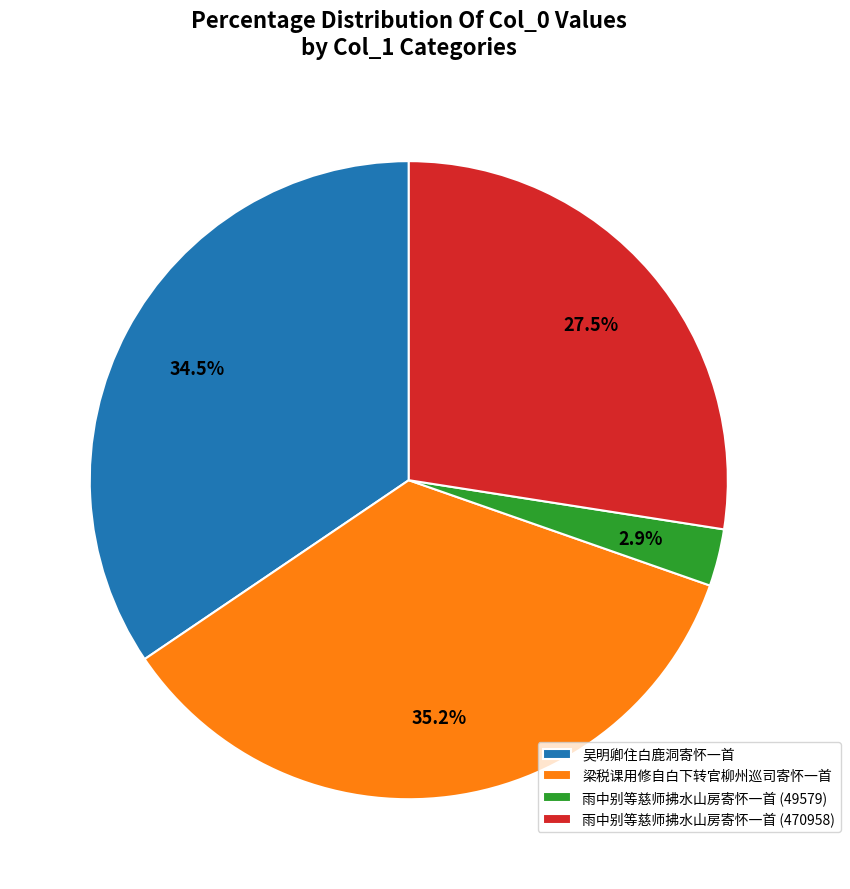

To the nearest percent, what portion does 梁税课用修自白下转官柳州巡司寄怀一首 represent?

35%